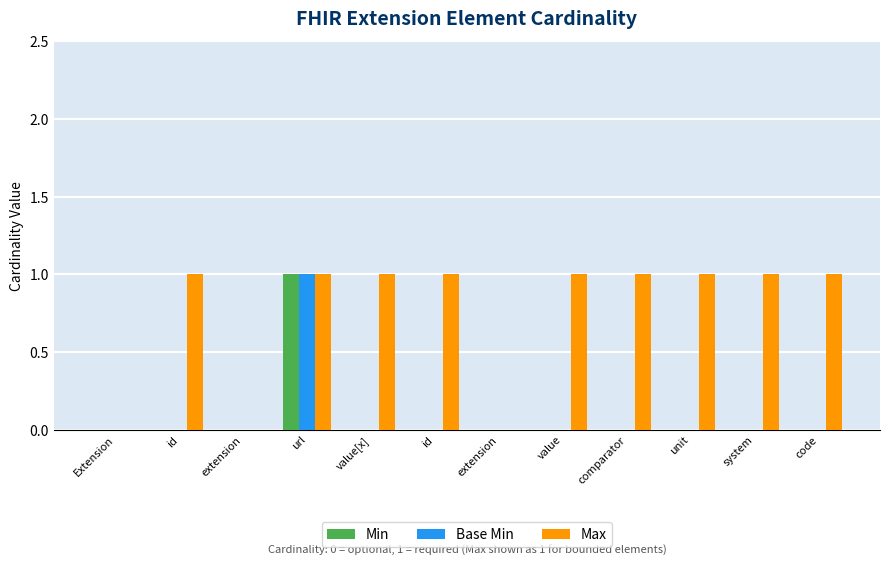

At which category is the sum across all series the highest?

url